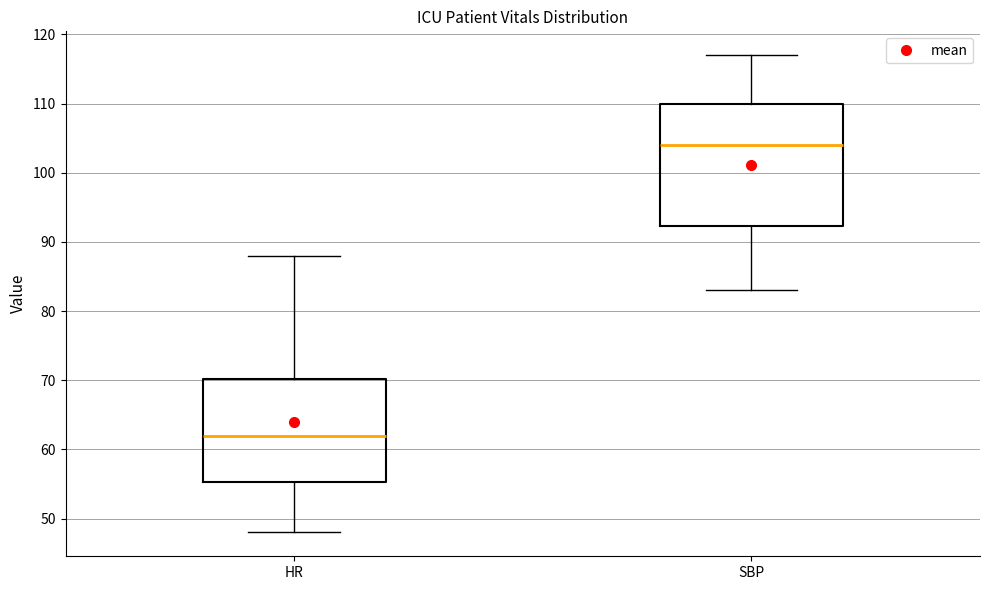

Which box is the tallest, from its lower edge to its upper edge?

SBP